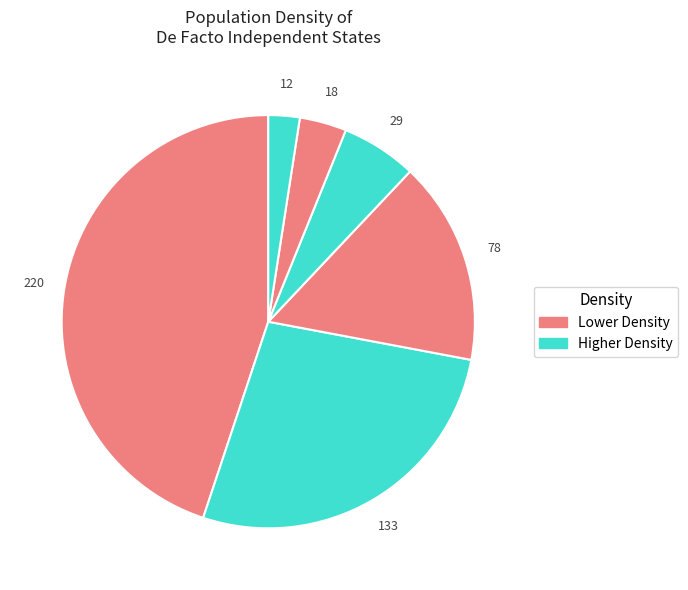

Count the number of slices in the pie.

6